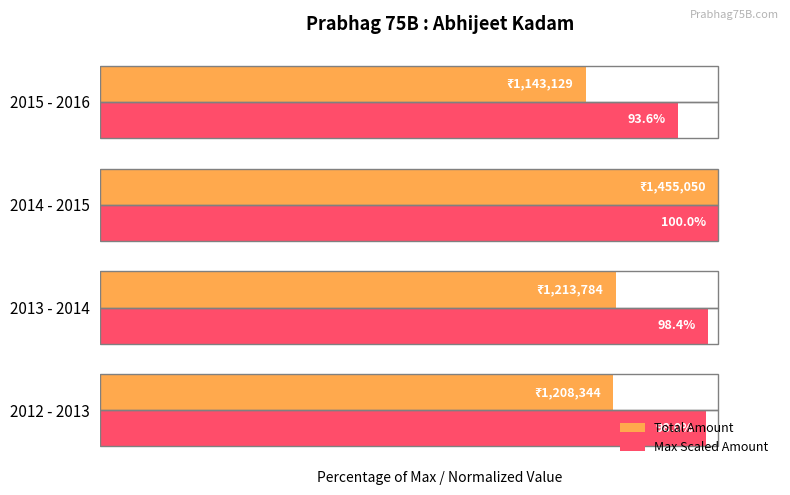

At which label is Total Amount closest to 89?

2013 - 2014